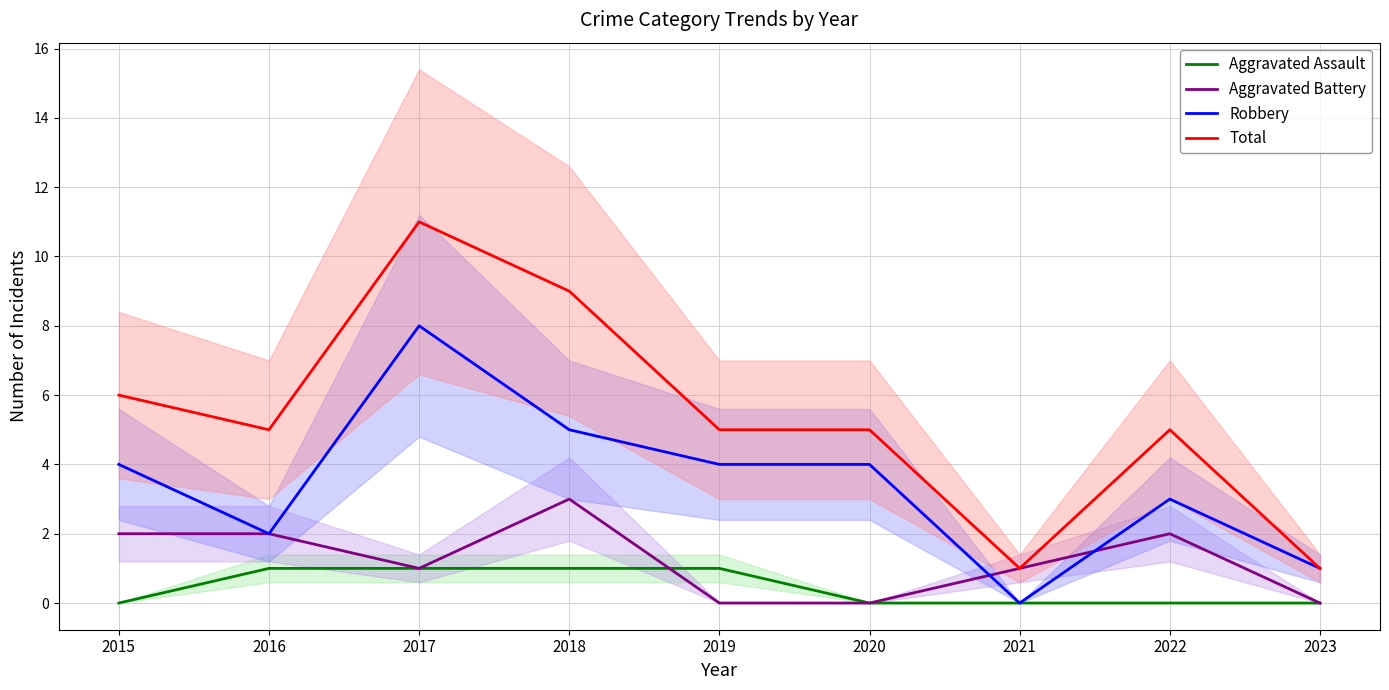

In Robbery, how many points are lower than both neighbors (excluding endpoints)?

2